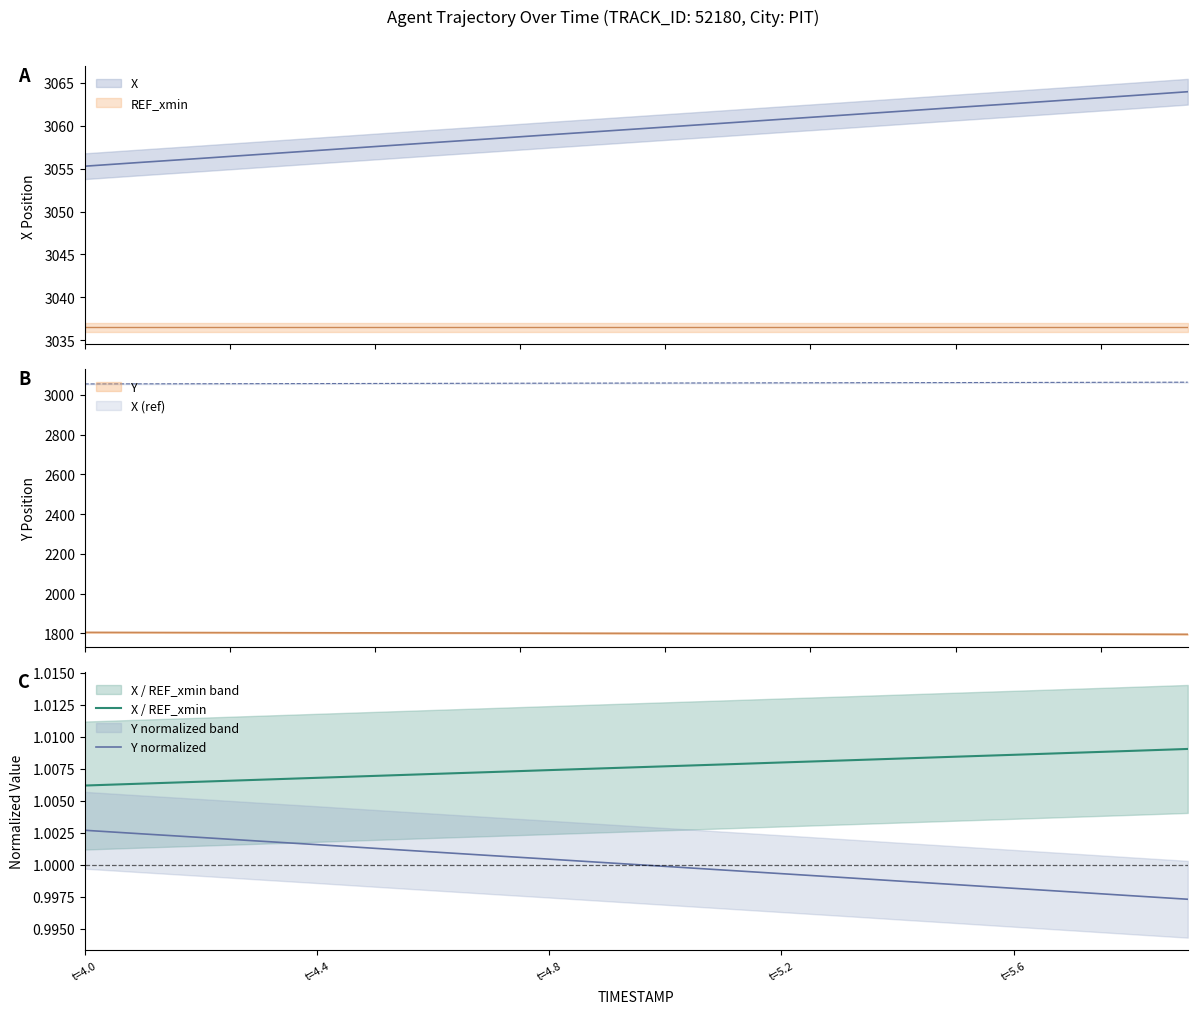

The value of Y normalized at 14 is 1.4. True or false?

False